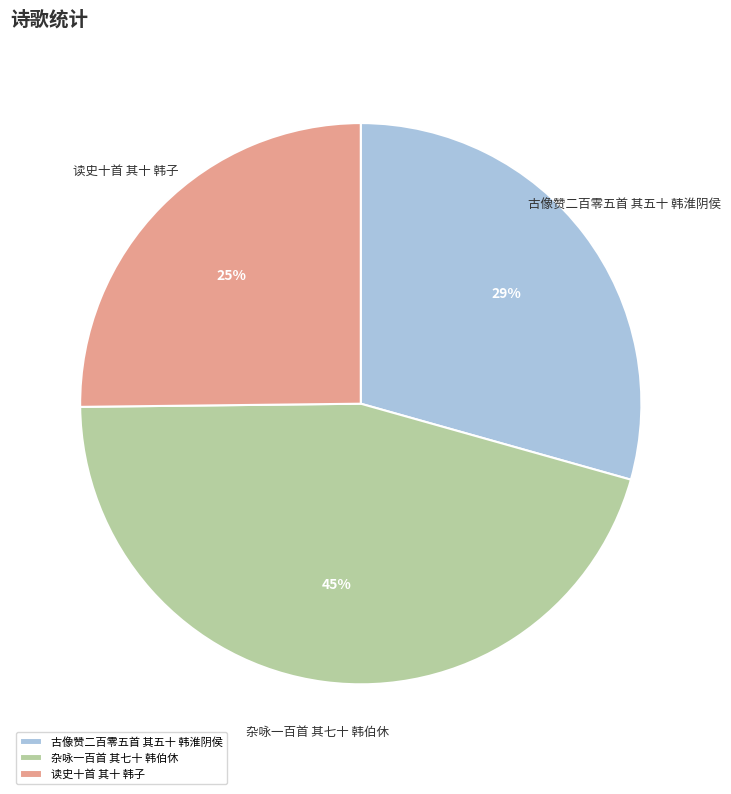

Which category has the biggest portion of the pie?

杂咏一百首 其七十 韩伯休